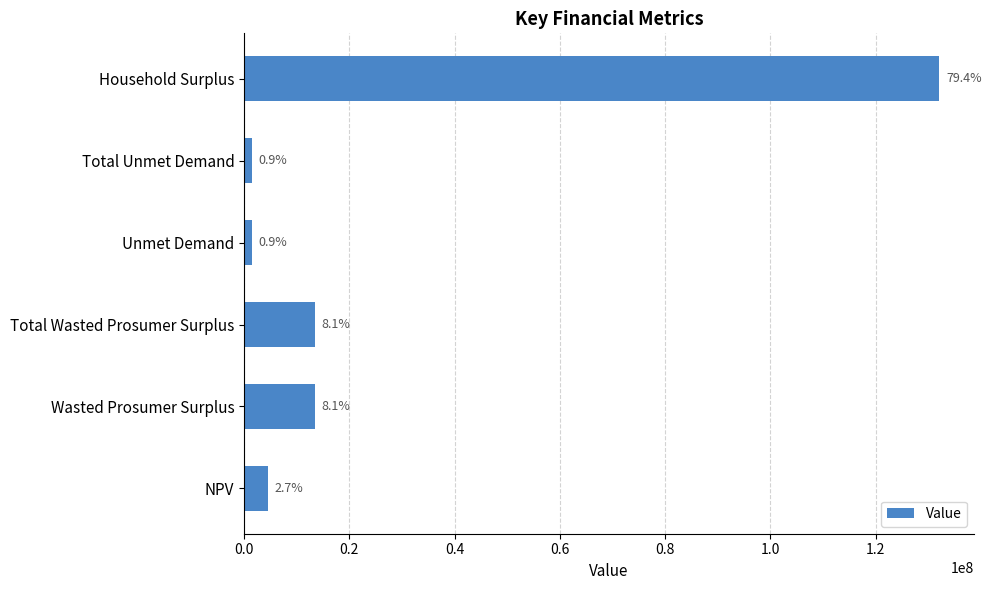

How many bars are there in total?

6